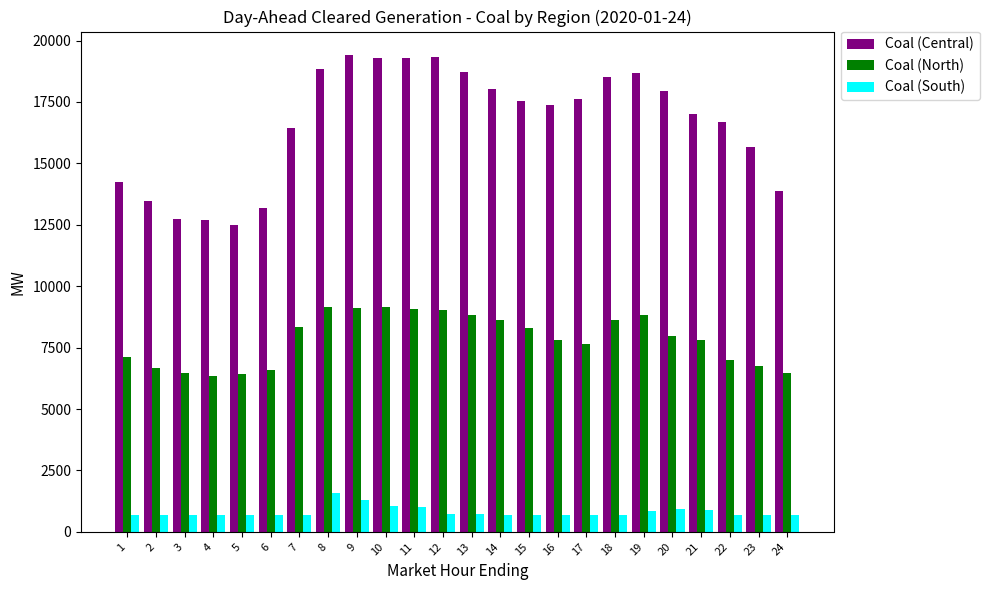

What is the sum of the Coal (Central) values at 22 and 10?

35973.2